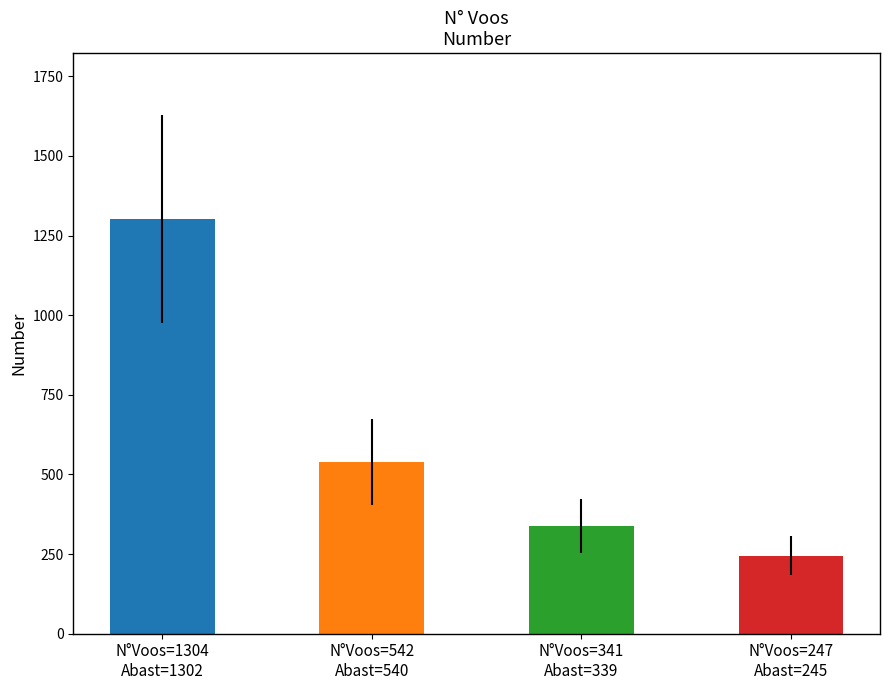

What is the sum of all values?

2426